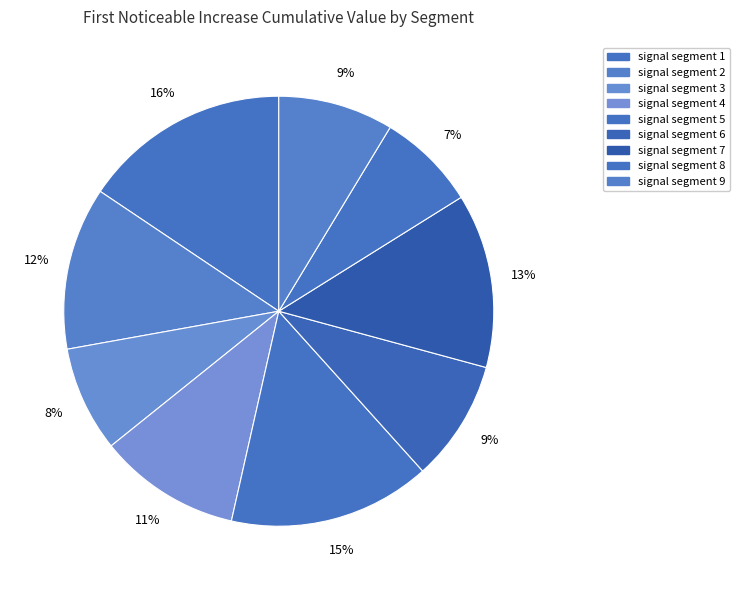

How many slices are in this pie chart?

9